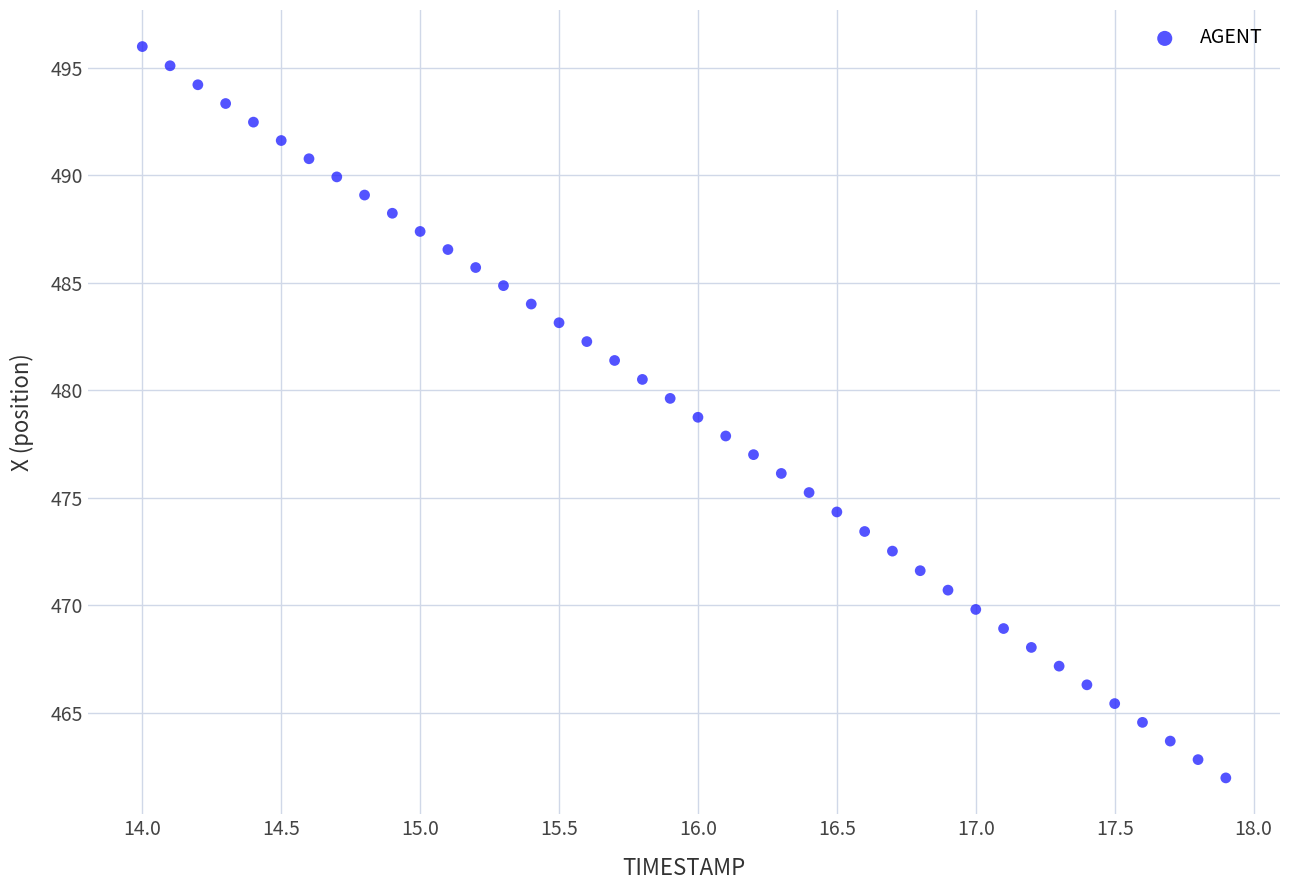

What is the range of Y values (max minus min)?

34.0